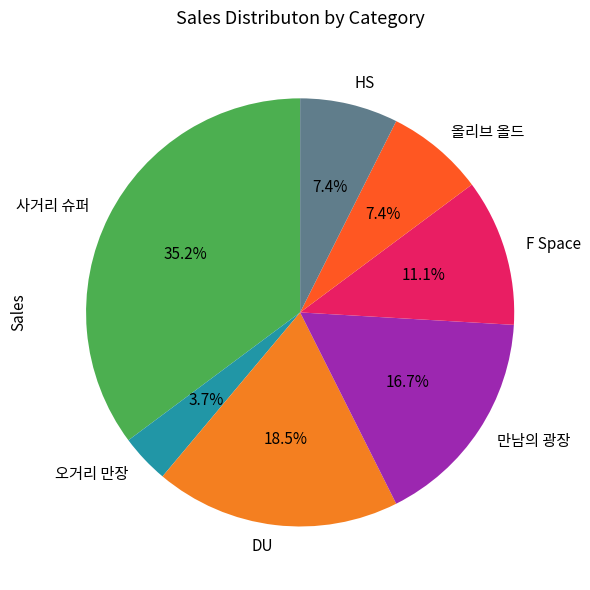

Between 오거리 만장 and 사거리 슈퍼, which is larger?

사거리 슈퍼